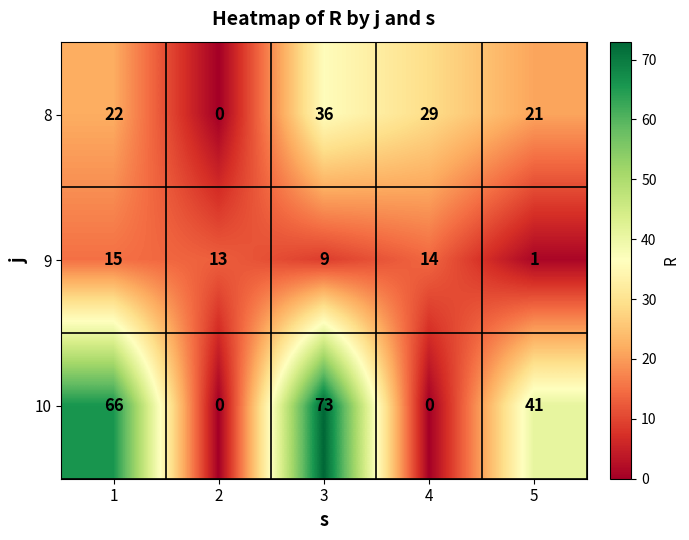

Rank the series by their maximum value, from lowest to highest.

9, 8, 10